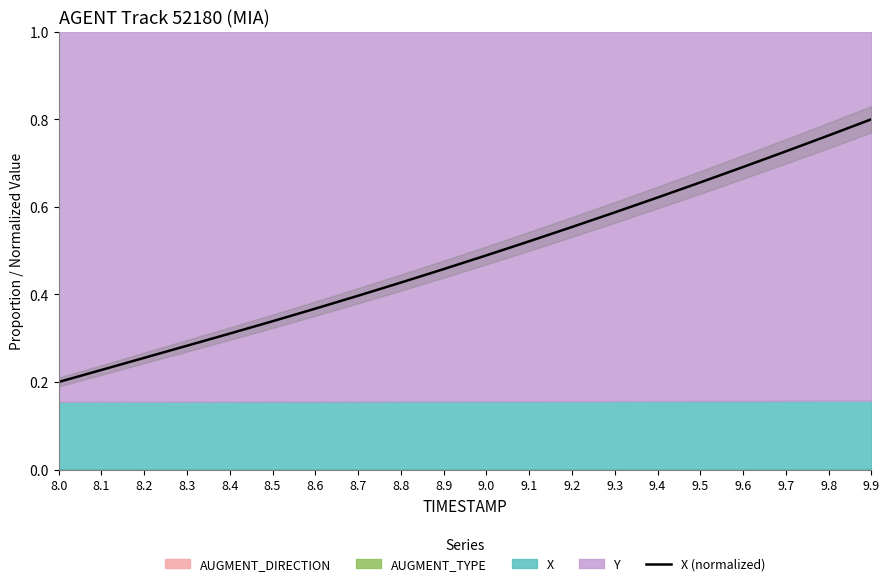

What is the label of the 6th point from the right?

9.4